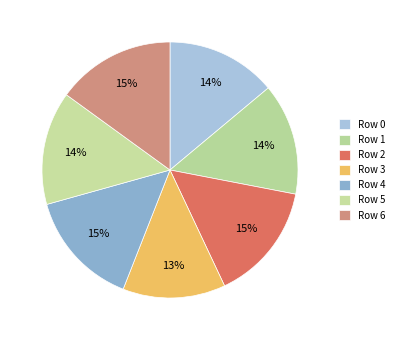

Does Row 1 represent more than half of the total?

No